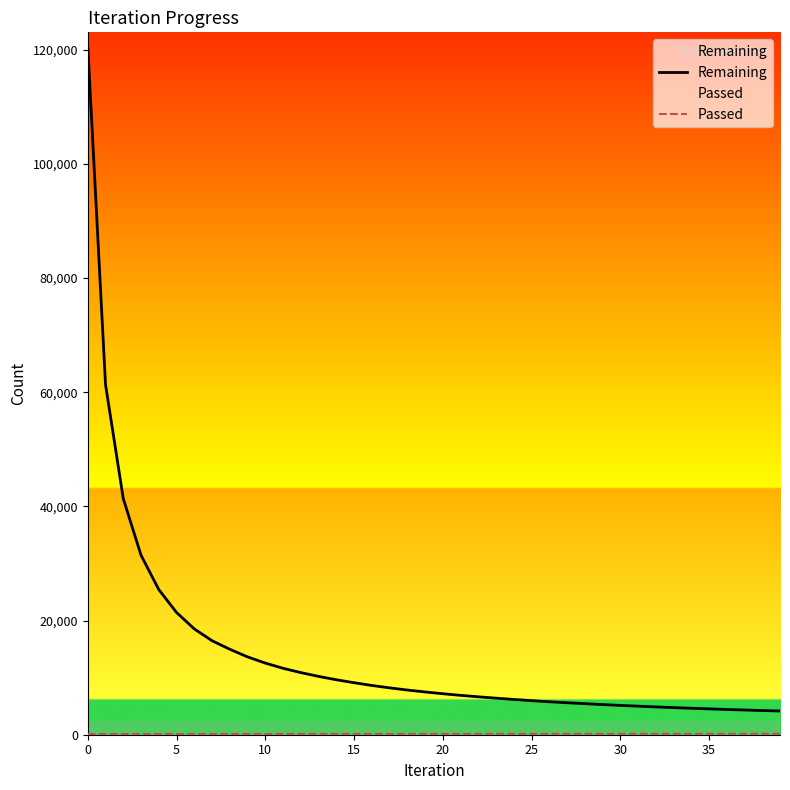

What is the difference between the maximum and minimum values in the Remaining series?

116485